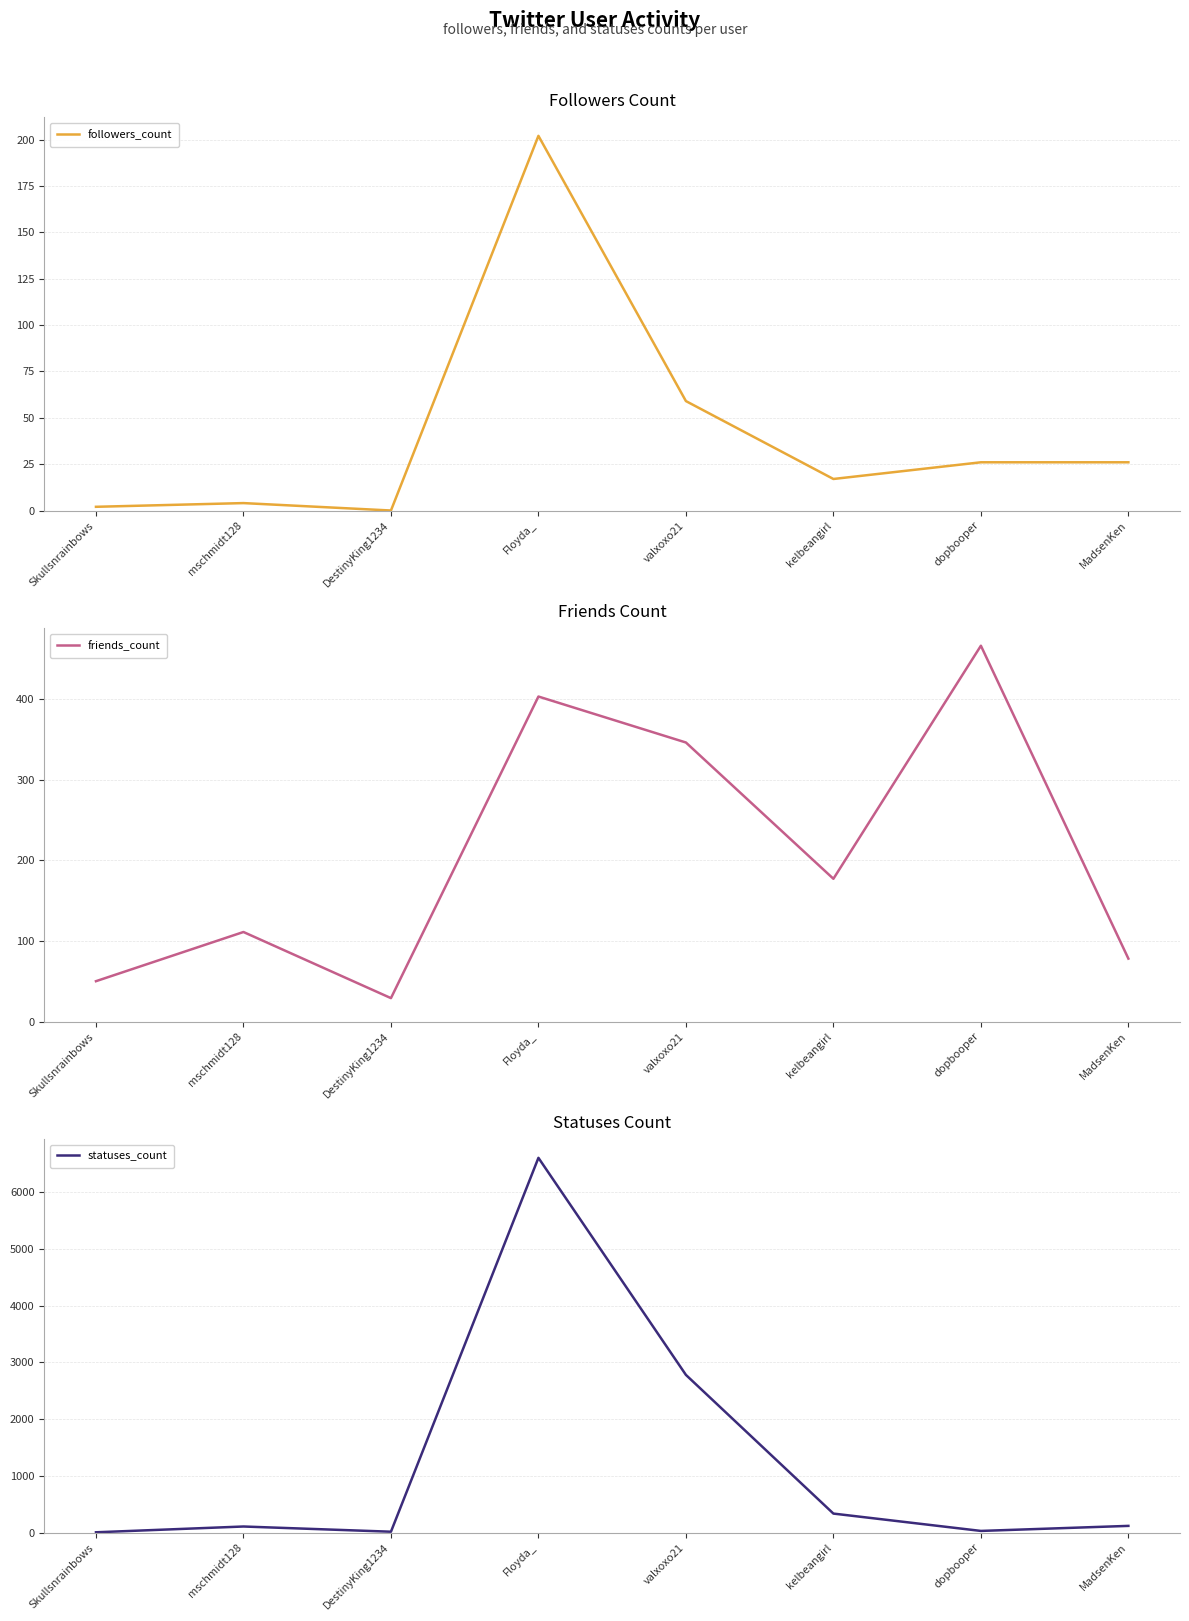

At how many categories does at least one series exceed 4248?

1